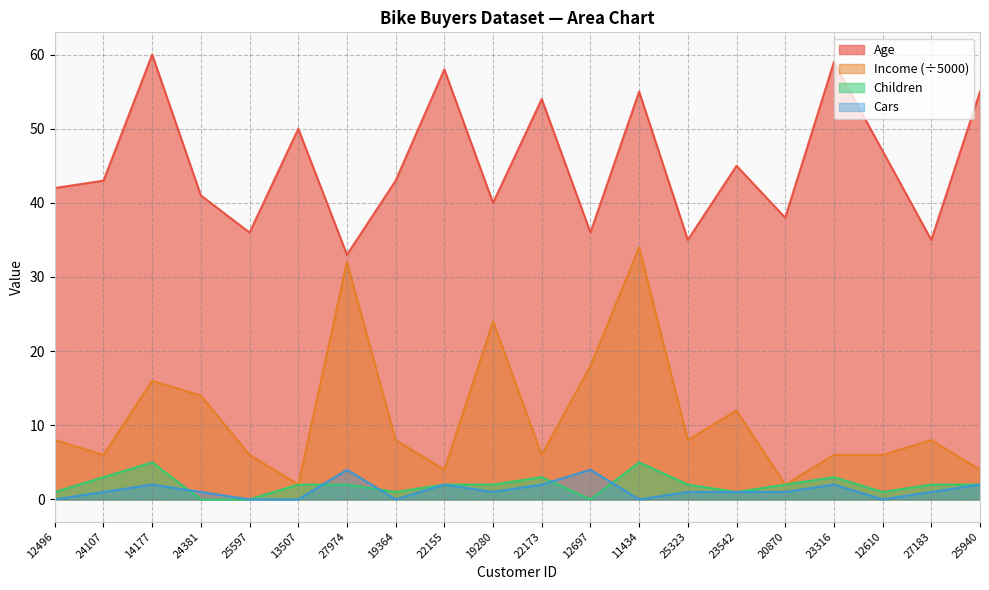

Reading left to right, what are all the values shown in this chart?

Age: 42	43	60	41	36	50	33	43	58	40	54	36	55	35	45	38	59	47	35	55
Income: 8	6	16	14	6	2	32	8	4	24	6	18	34	8	12	2	6	6	8	4
Children: 1	3	5	0	0	2	2	1	2	2	3	0	5	2	1	2	3	1	2	2
Cars: 0	1	2	1	0	0	4	0	2	1	2	4	0	1	1	1	2	0	1	2